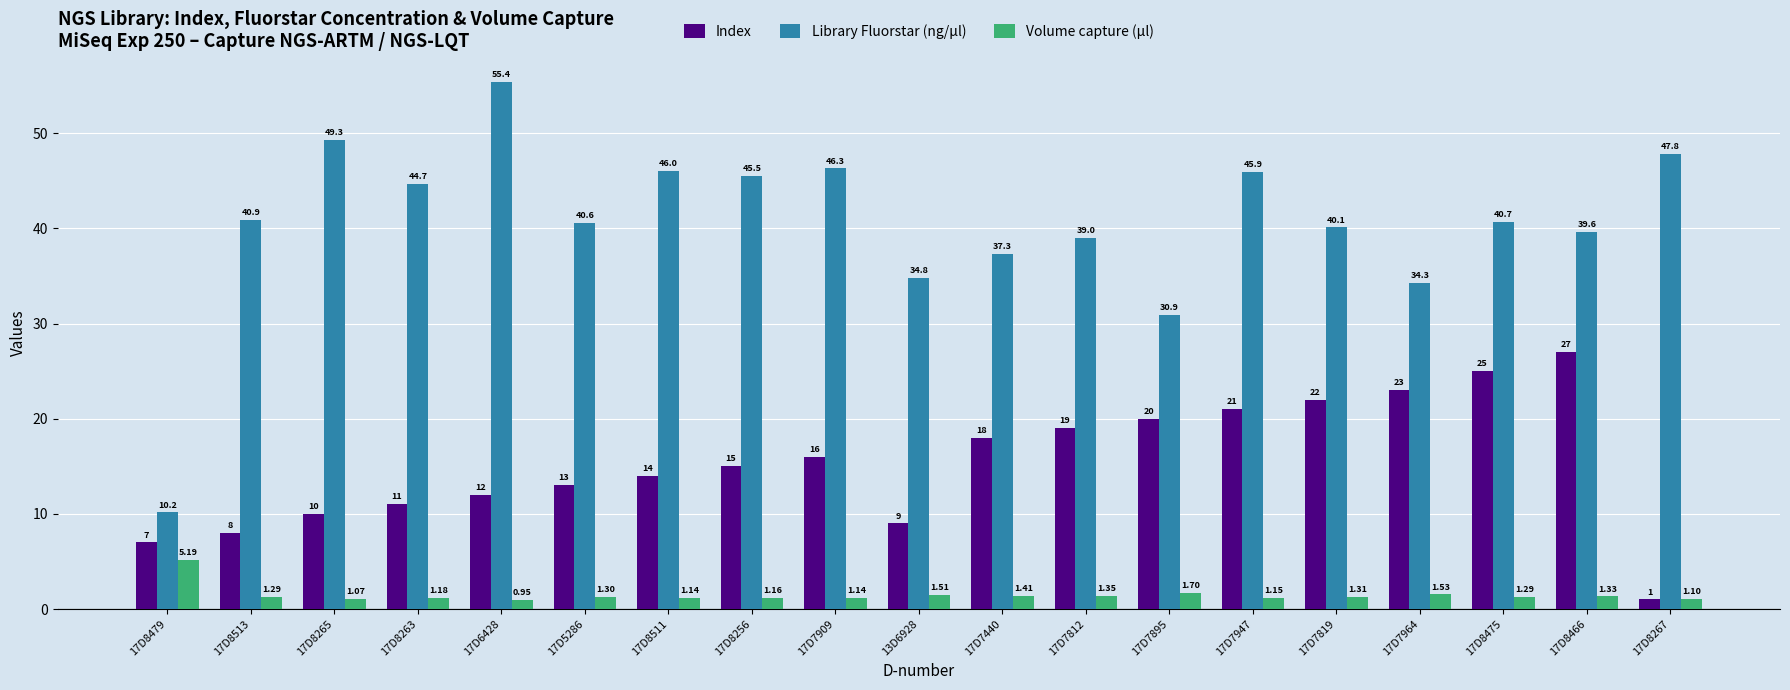

What is the difference between the maximum and second lowest values in the Volume capture (µl) series?

4.1